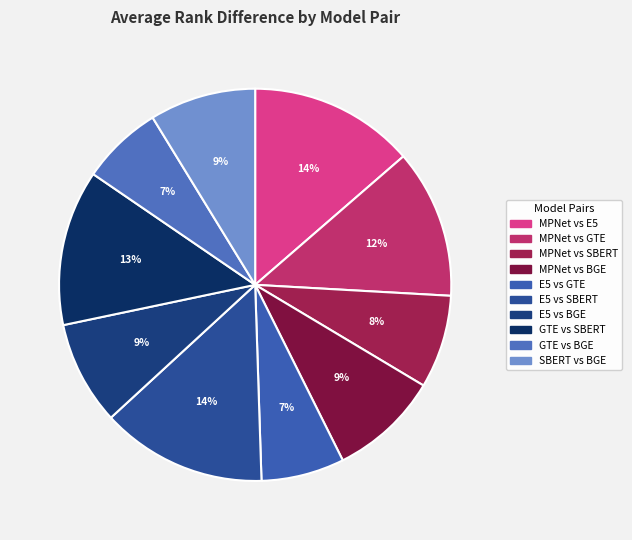

What percentage do E5 vs BGE and MPNet vs BGE together represent?

17.6%